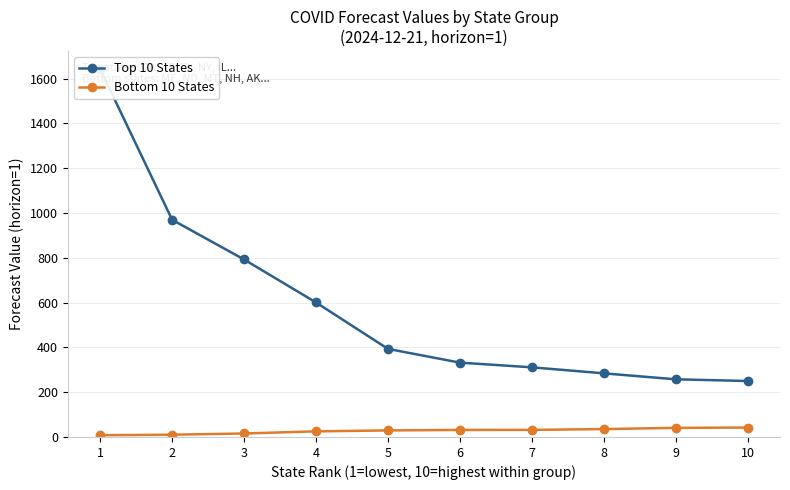

True or false: Top 10 States and Bottom 10 States intersect in this chart.

False